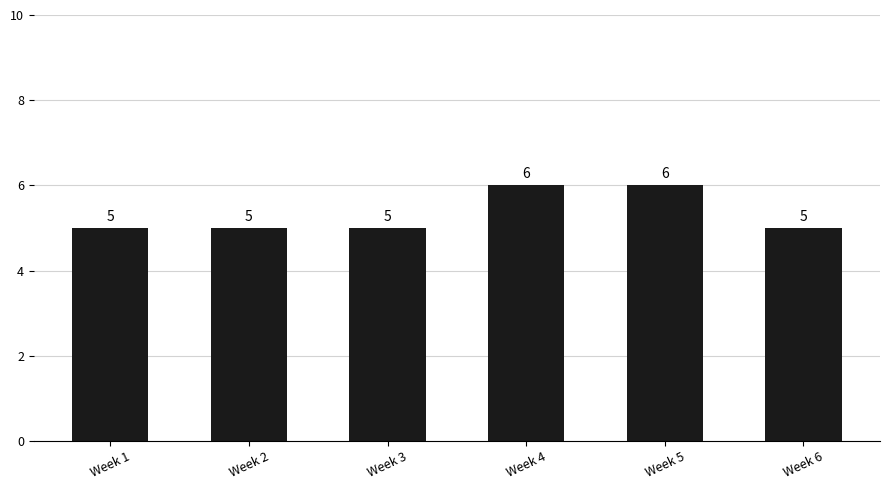

Count the number of data series in this chart.

1